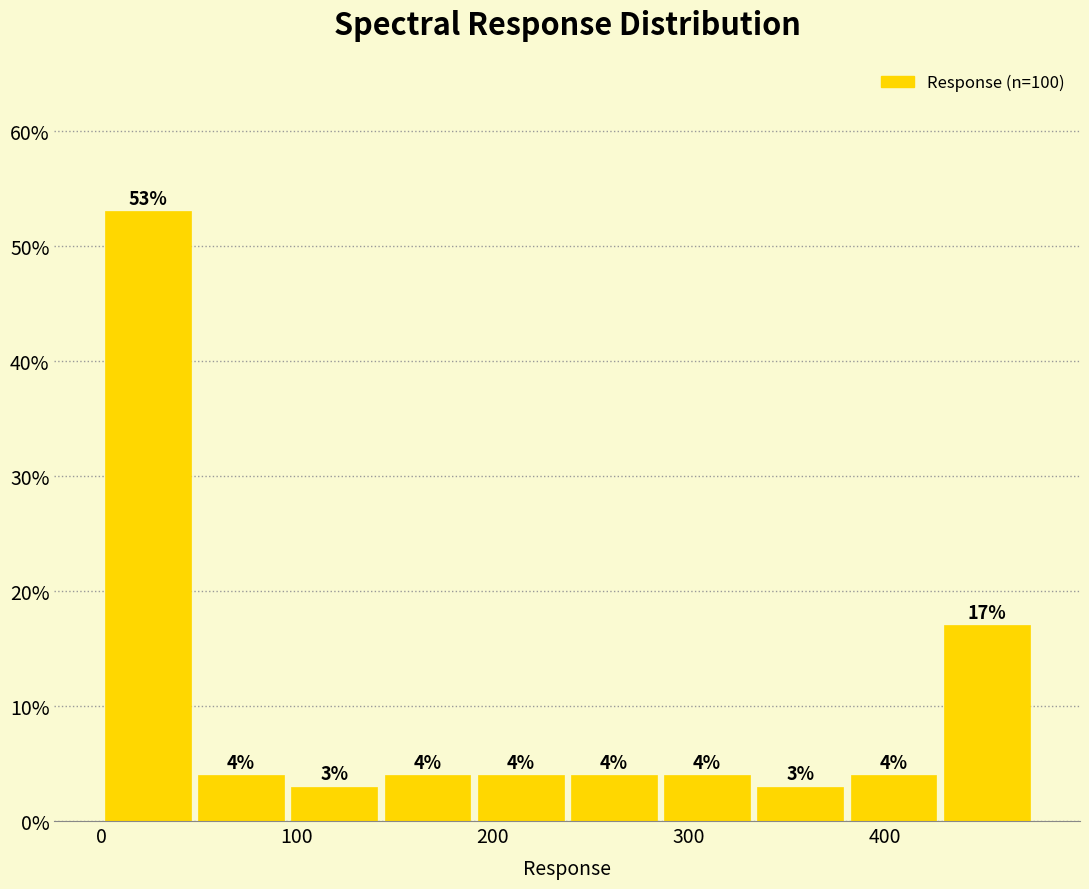

What is the height of the bar covering 190 to 240 on the x-axis? The bar edges are not printed on the chart, so give them approximately, as read against the axis.

4